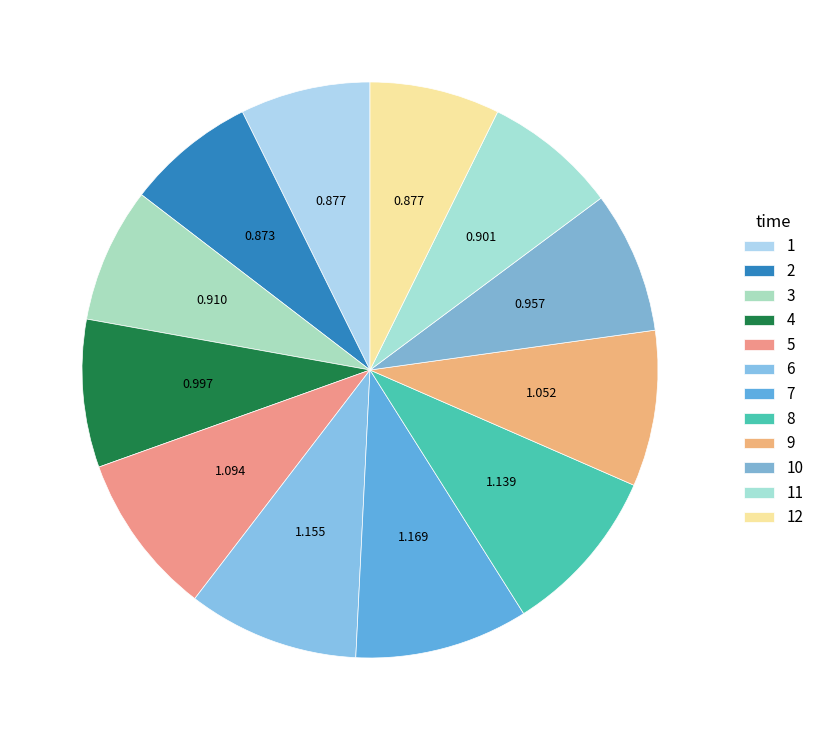

Do 1 and 9 together represent more than half of the pie?

No